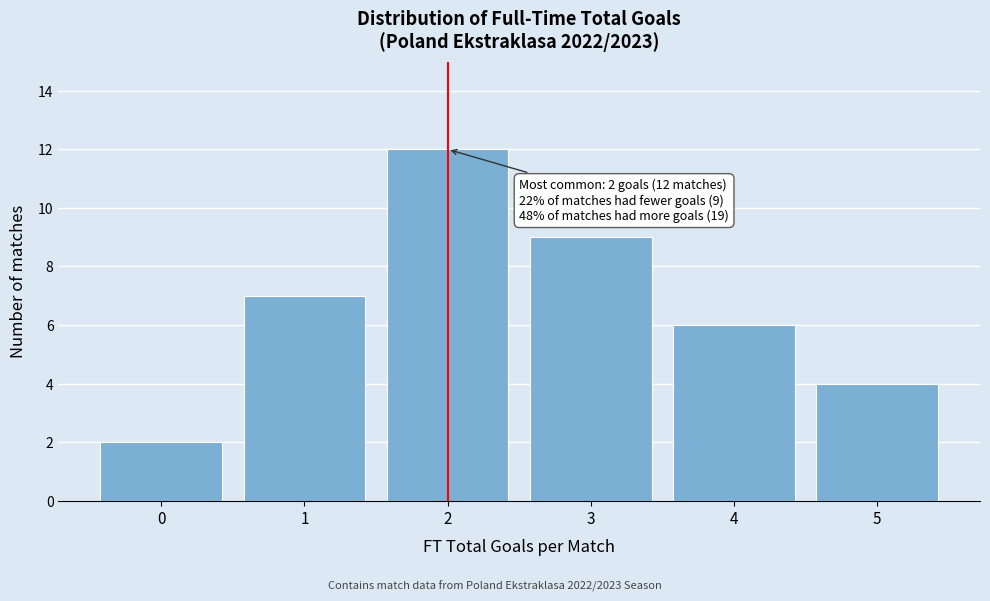

Reading right to left, what are all the values shown in this chart?

5=4	4=6	3=9	2=12	1=7	0=2